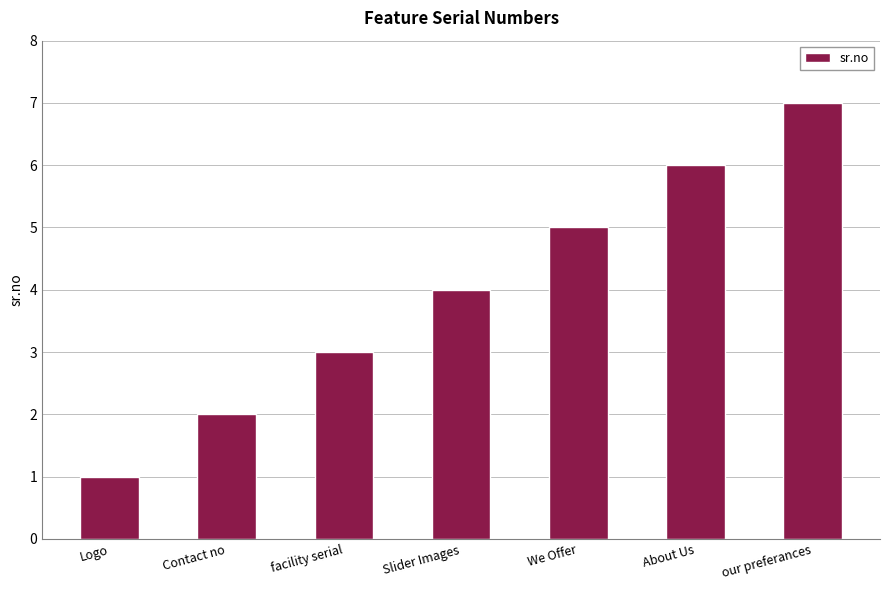

Reading left to right, transcribe all the data shown in this chart.

1	2	3	4	5	6	7